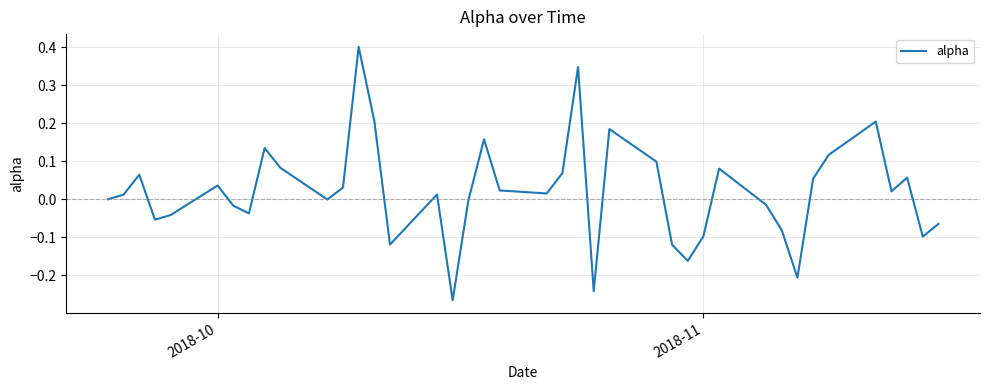

How many interior local valleys (lower than both neighbors) does the data have?

11